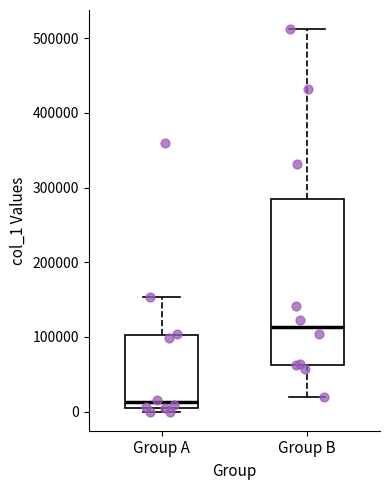

Reading left to right, read every box against the y-axis: the position of its median line, the range the box covers, and the ends of its whiskers. The values are not printed on the chart, so give them approximately, as read against the axis.

Group A: median 10000 (just above the box's lower edge), box 10000 to 100000, whiskers 0 to 150000
Group B: median 110000, box 60000 to 280000, whiskers 20000 to 510000